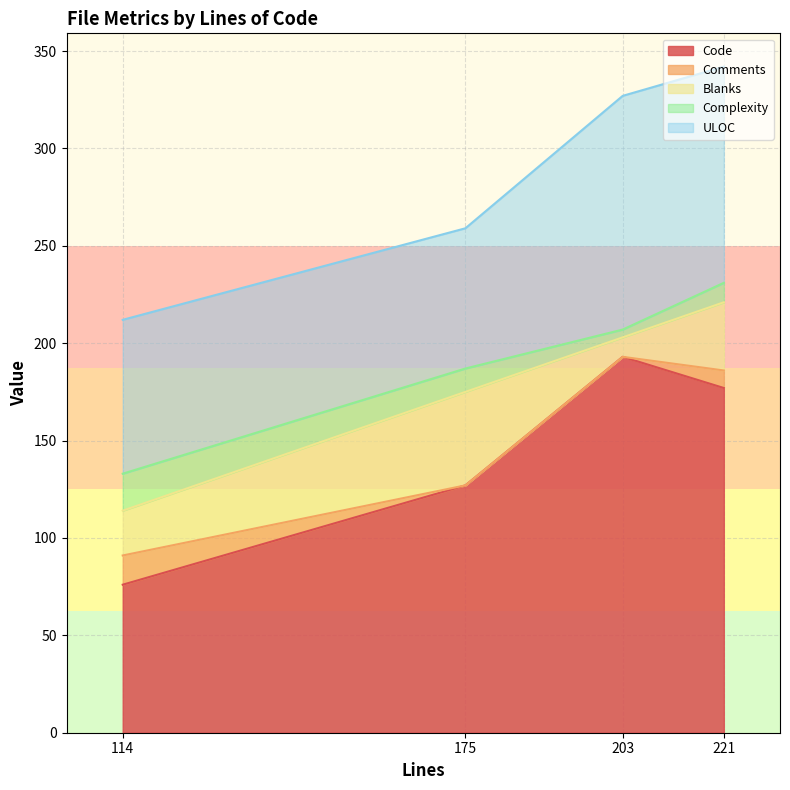

Which series has the widest spread of values?

Code